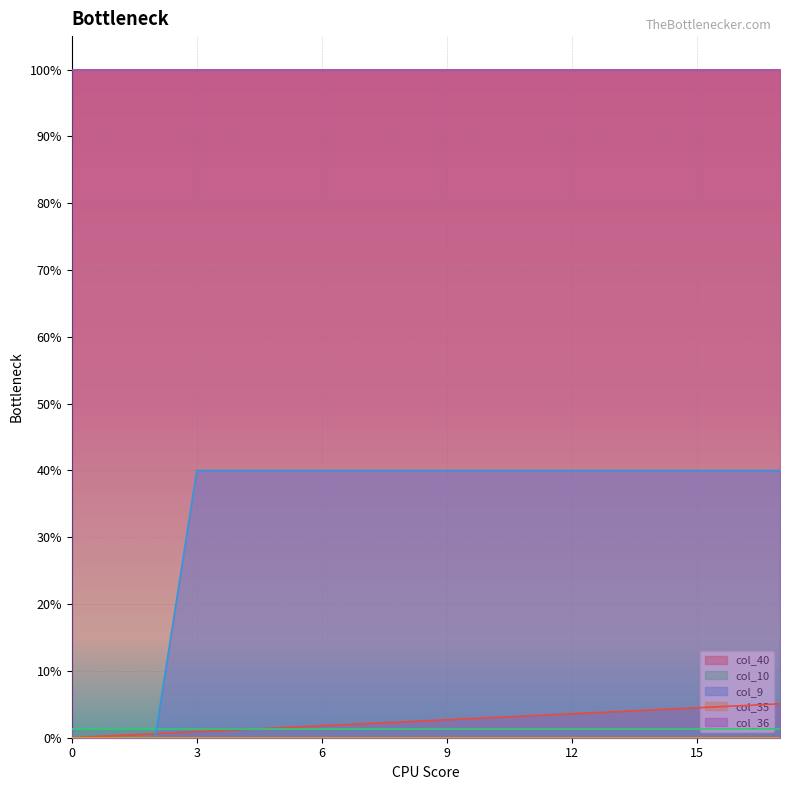

Reading left to right, extract all data points from this chart.

col_40: 0.0	0.0	0.0	0.0	0.0	0.0	0.0	0.0	0.0	0.0	0.0	0.0	0.0	0.0	0.0	0.0	0.0	0.1
col_10: 0.0	0.0	0.0	0.0	0.0	0.0	0.0	0.0	0.0	0.0	0.0	0.0	0.0	0.0	0.0	0.0	0.0	0.0
col_9: 0.0	0.0	0.0	0.4	0.4	0.4	0.4	0.4	0.4	0.4	0.4	0.4	0.4	0.4	0.4	0.4	0.4	0.4
col_35: 0.0	0.0	0.0	0.0	0.0	0.0	0.0	0.0	0.0	0.0	0.0	0.0	0.0	0.0	0.0	0.0	0.0	0.0
col_36: 1.0	1.0	1.0	1.0	1.0	1.0	1.0	1.0	1.0	1.0	1.0	1.0	1.0	1.0	1.0	1.0	1.0	1.0